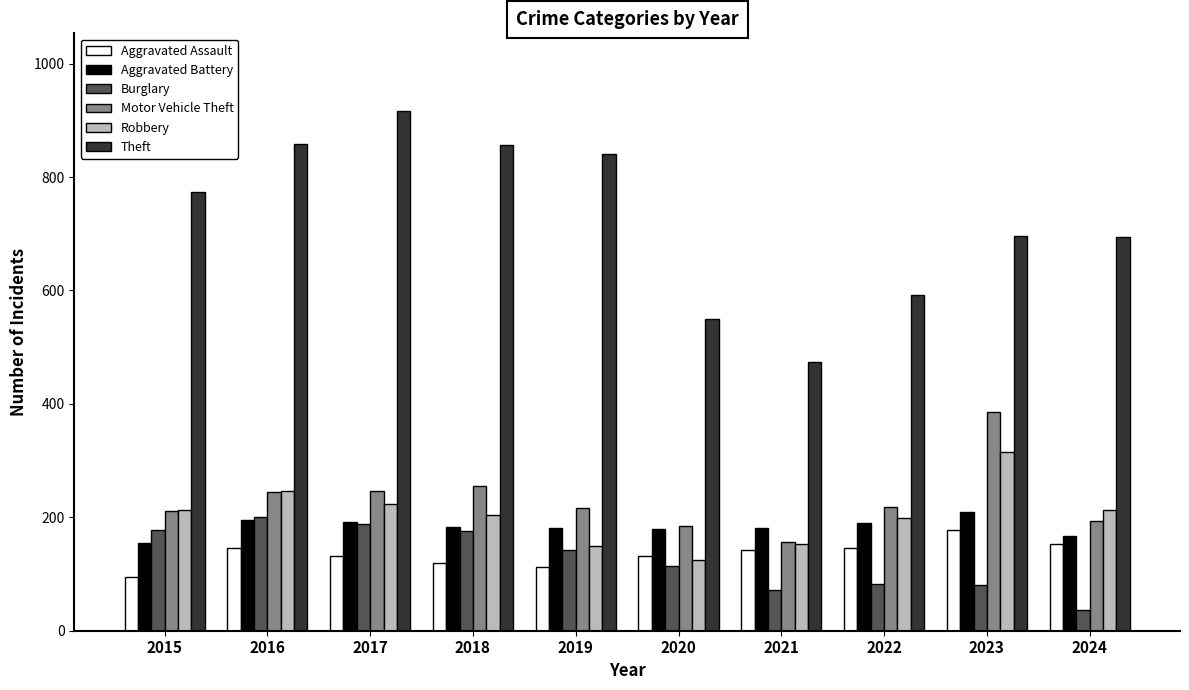

The Robbery series shows 362 at 2017. True or false?

False